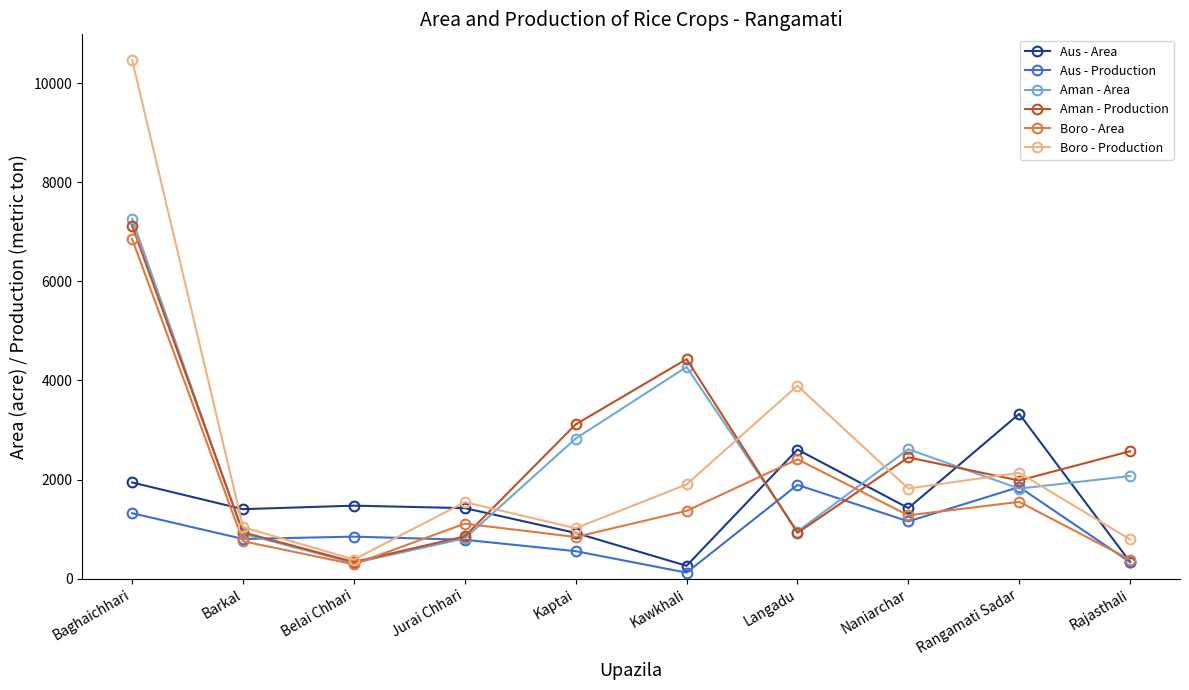

How many times do Aman - Area and Aman - Production cross each other?

3